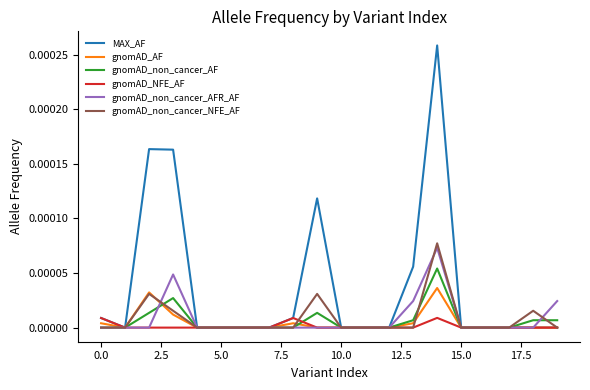

Which series has the largest range (max minus min)?

MAX_AF